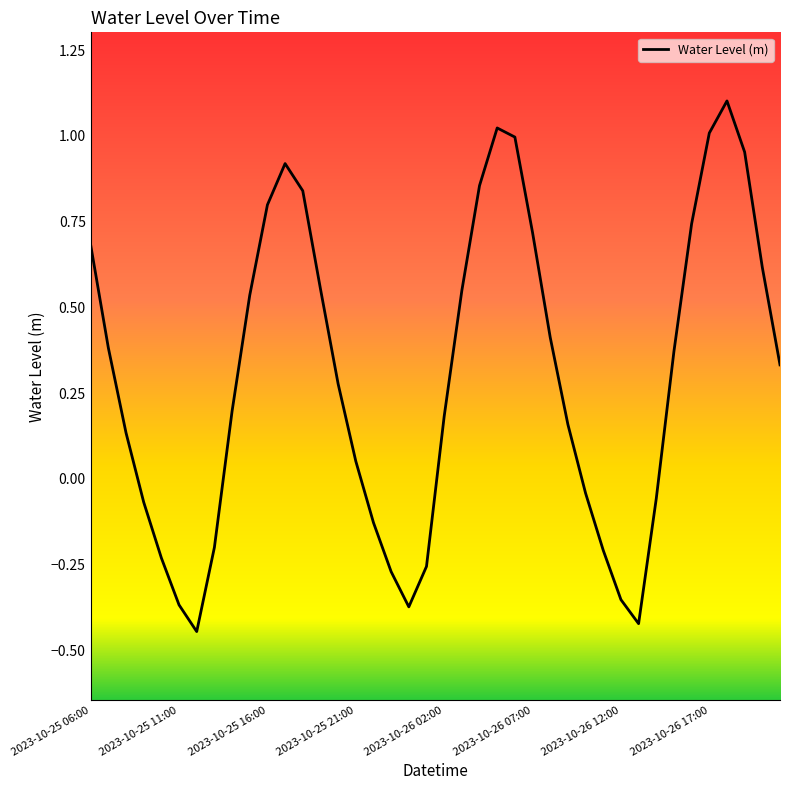

What is the difference between the maximum and minimum values?

1.5